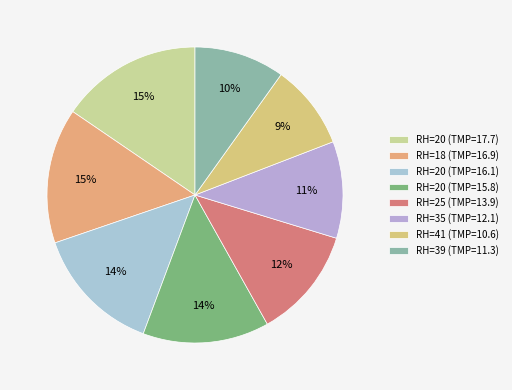

Count the number of slices in the pie.

8